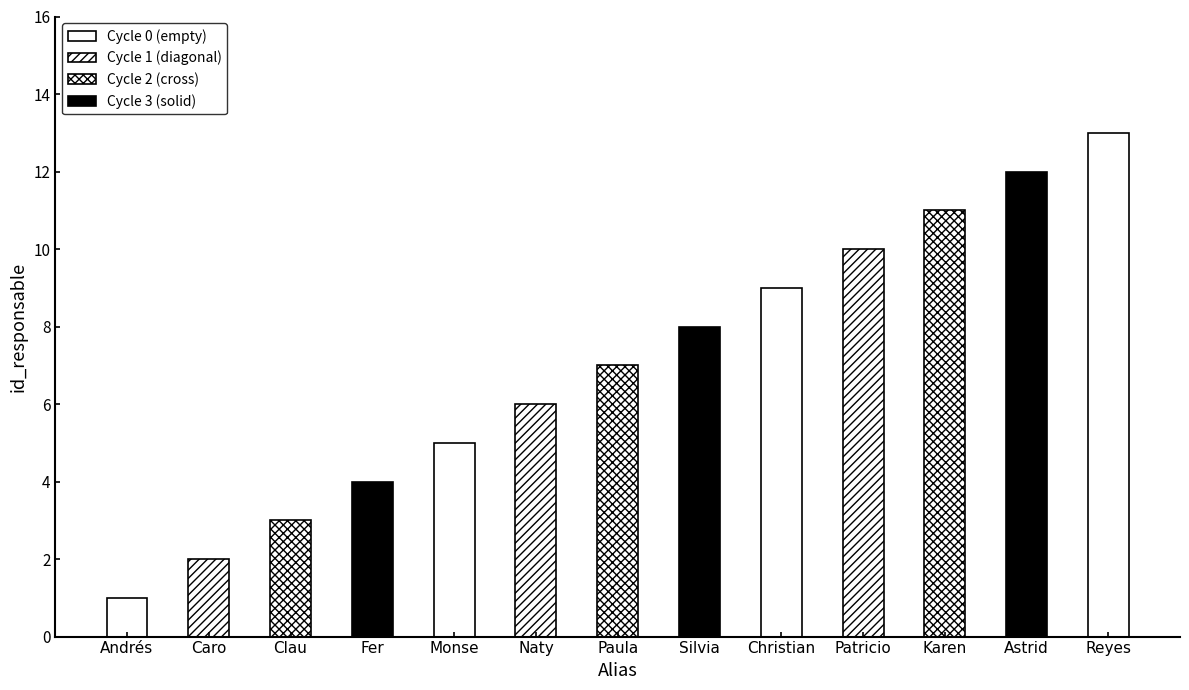

True or false: the data shows 3 at Clau.

True